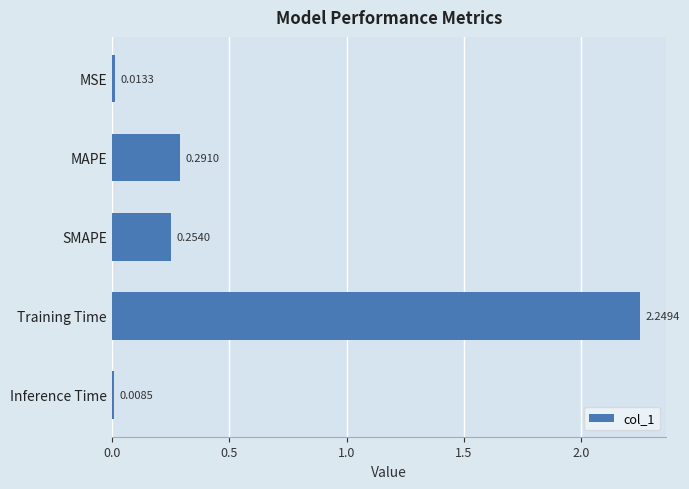

Which has a higher value, MSE or SMAPE?

SMAPE